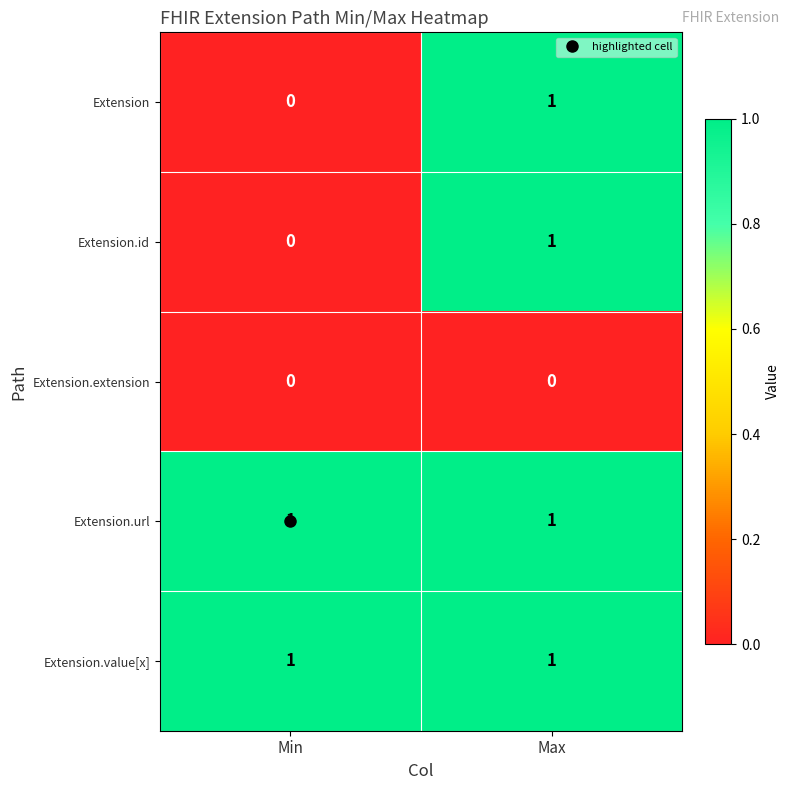

At which label does Extension.id reach its peak?

Max